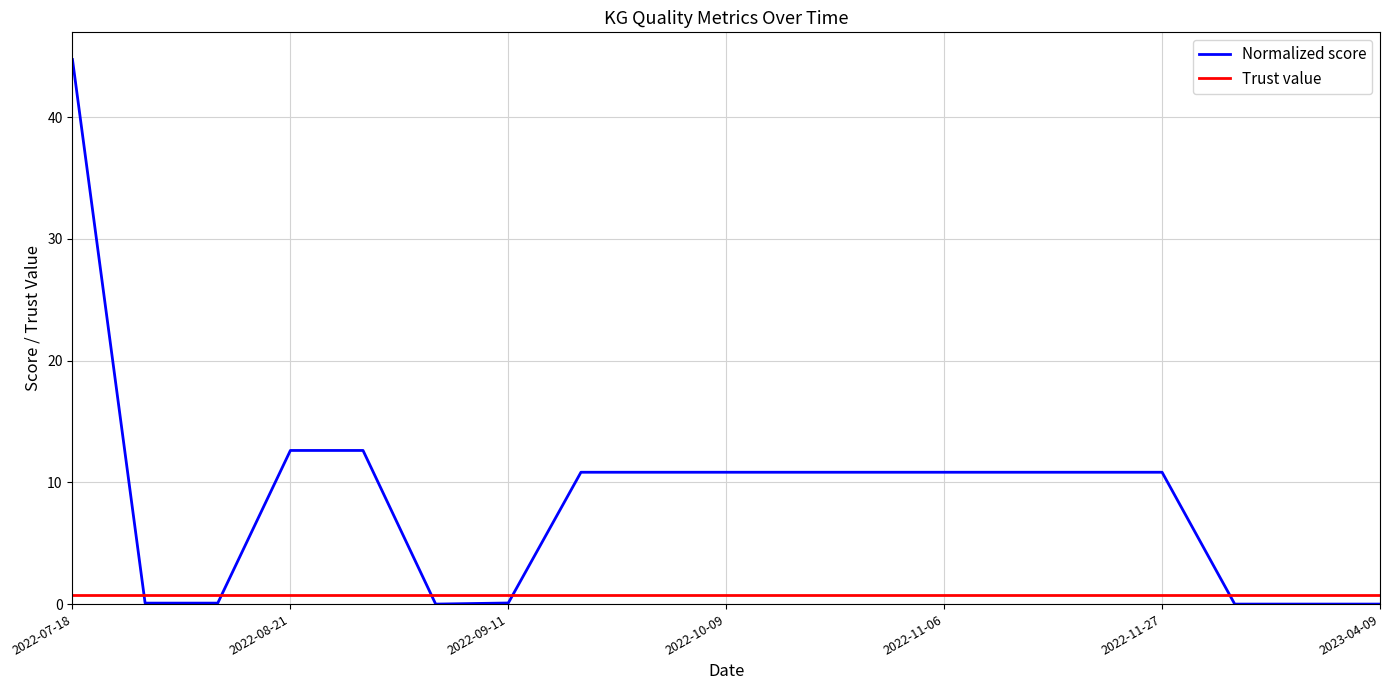

Which series ends up on top after the final intersection of Normalized score and Trust value?

Trust value